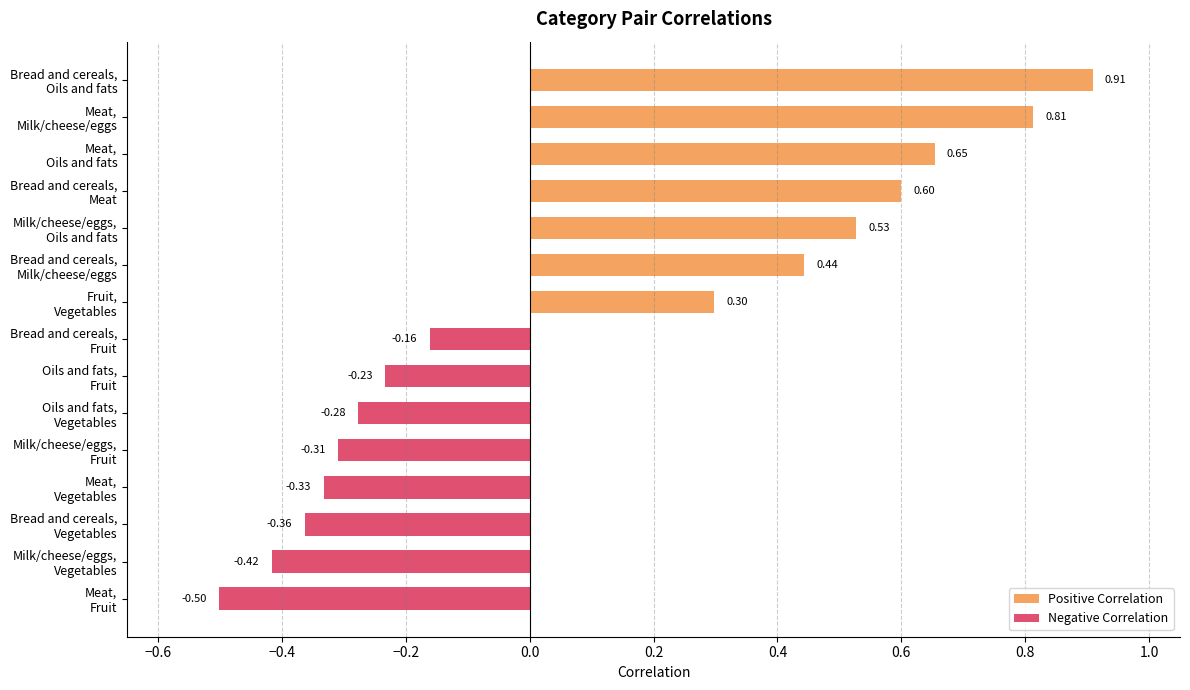

What is the maximum value for Positive Correlation?

0.9